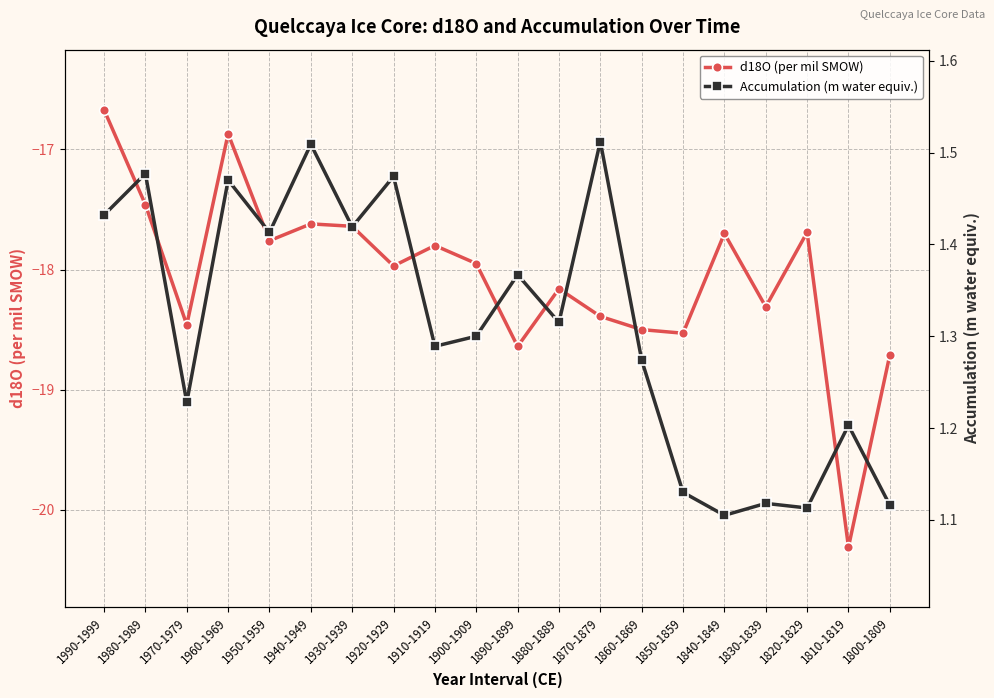

At which category is the sum across all series the highest?

1990-1999